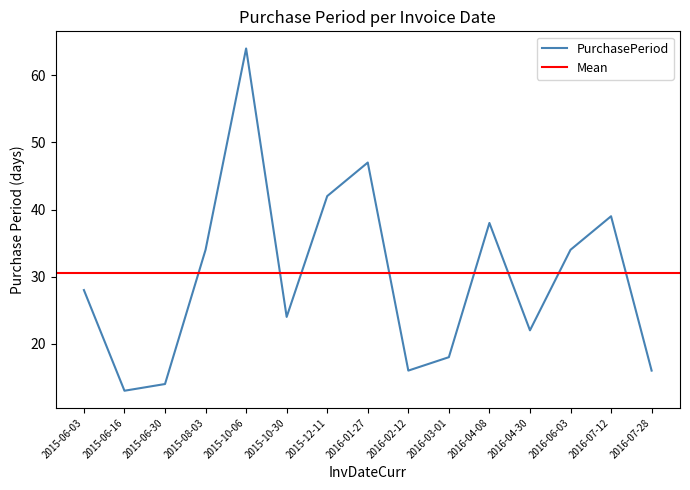

Reading left to right, list all the values displayed in this chart.

2015-06-03=28	2015-06-16=13	2015-06-30=14	2015-08-03=34	2015-10-06=64	2015-10-30=24	2015-12-11=42	2016-01-27=47	2016-02-12=16	2016-03-01=18	2016-04-08=38	2016-04-30=22	2016-06-03=34	2016-07-12=39	2016-07-28=16